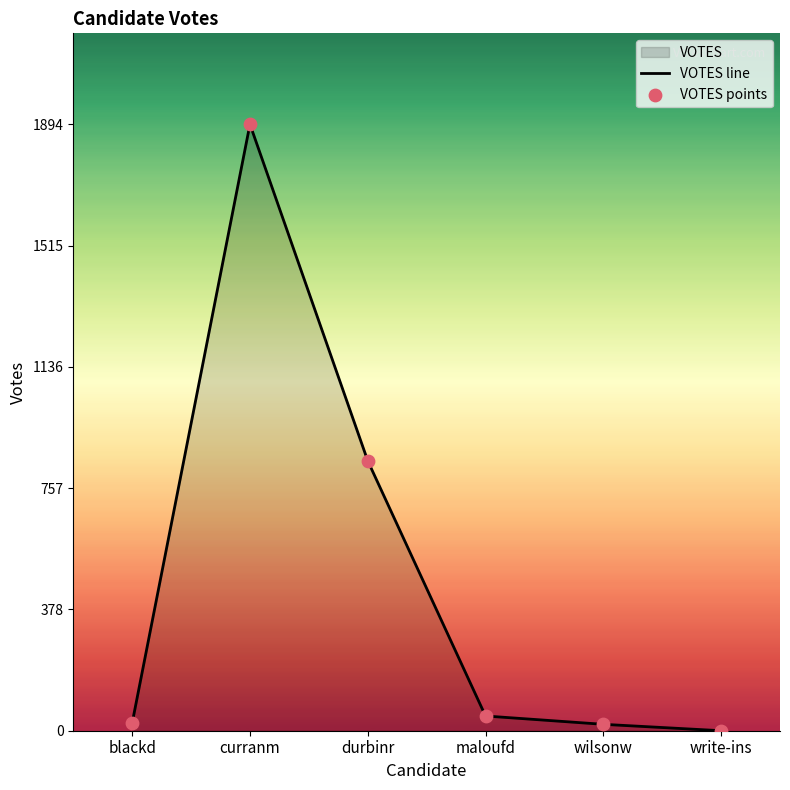

Which series has the largest Y range (max minus min)?

VOTES line